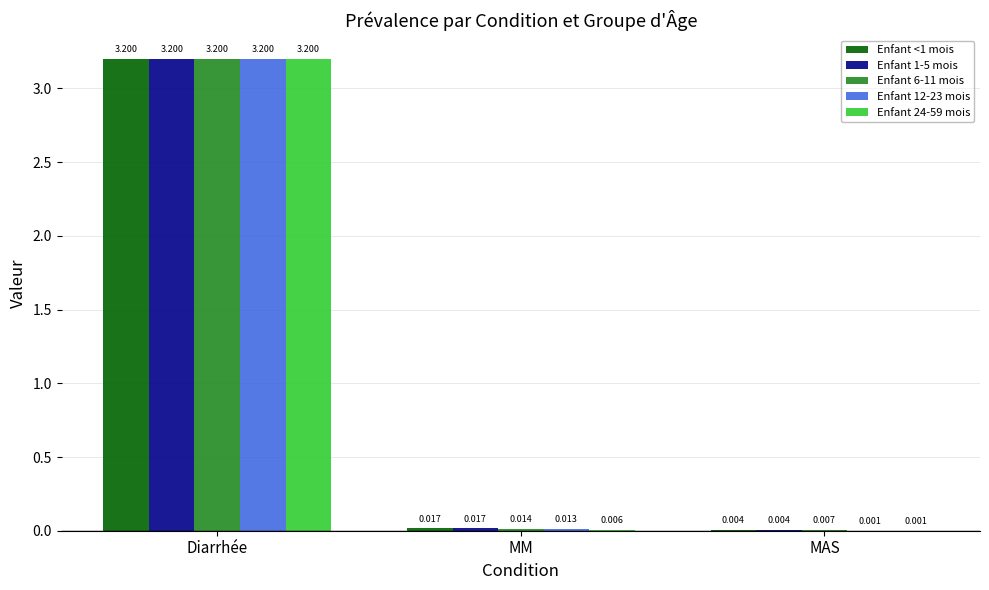

Which category has the highest value across all series?

Diarrhée